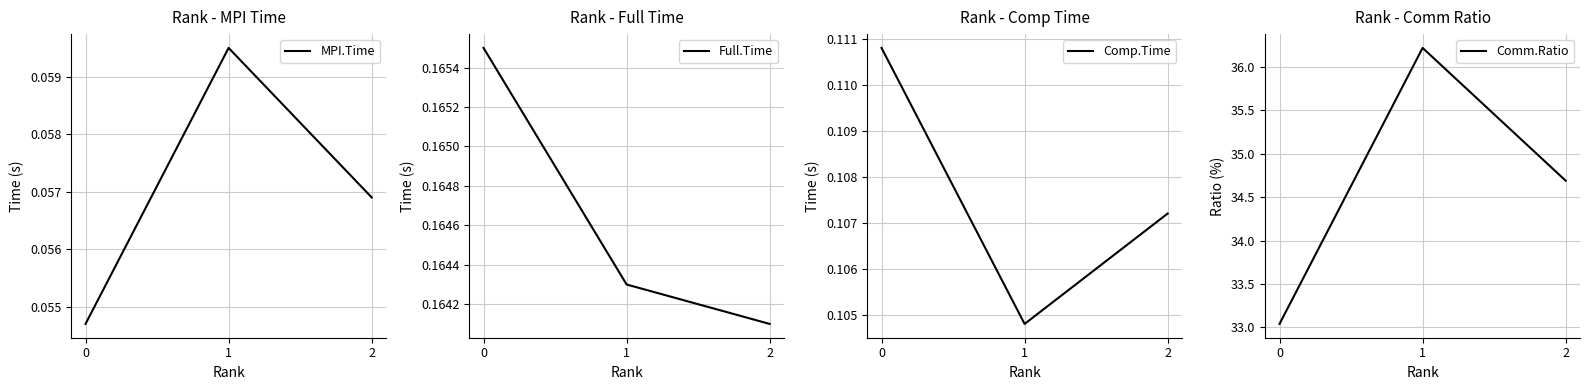

How many MPI.Time values are between 0 and 1?

3